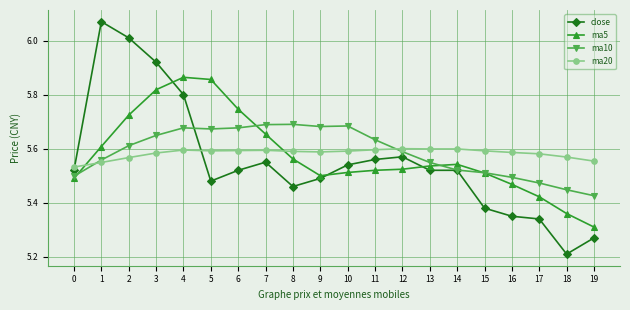

After their last crossing, which series has the higher values: close or ma10?

ma10